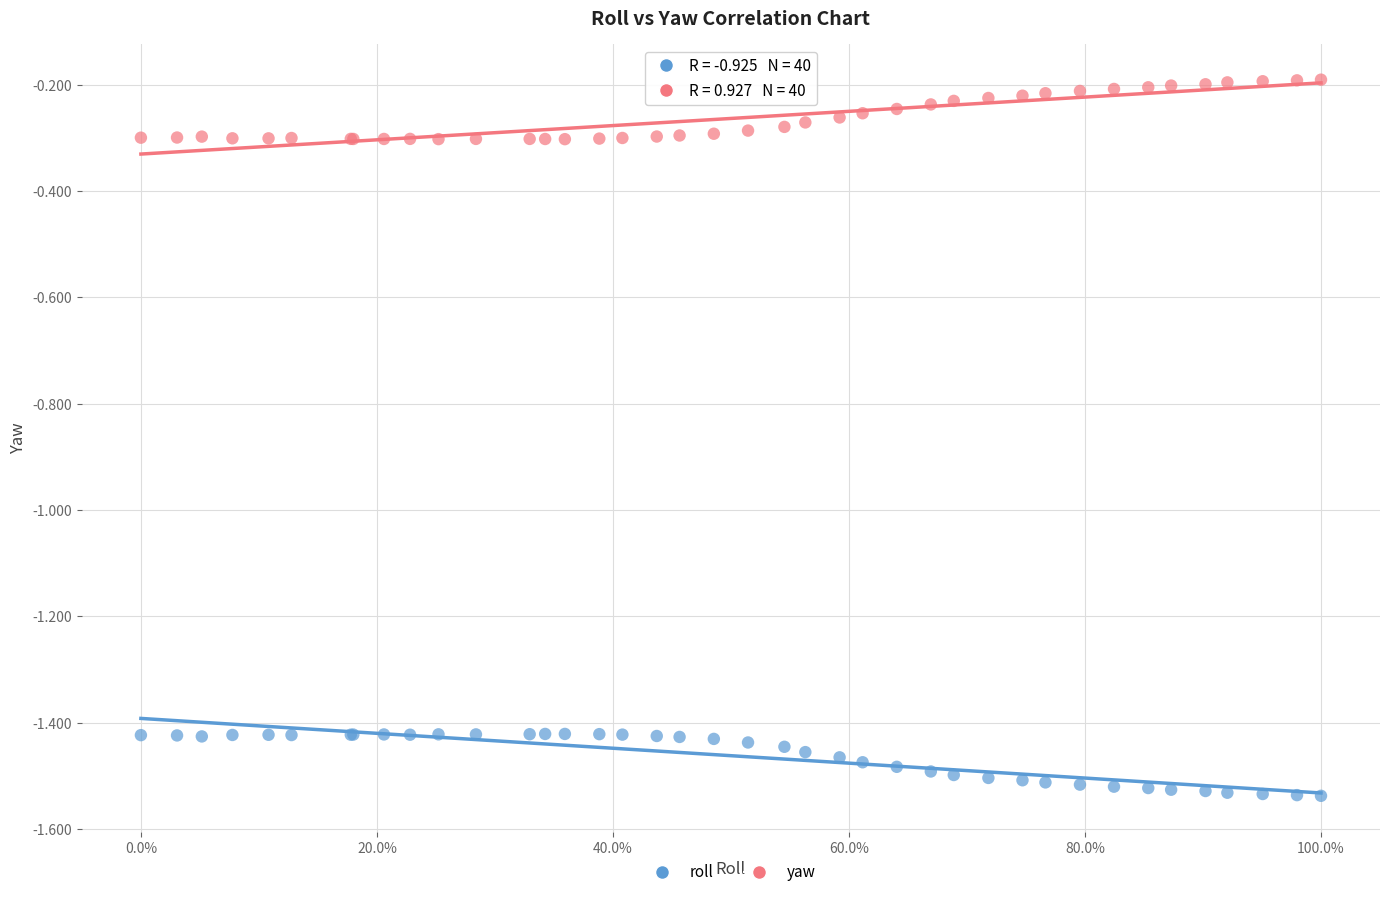

Which series reaches the minimum Y coordinate?

roll